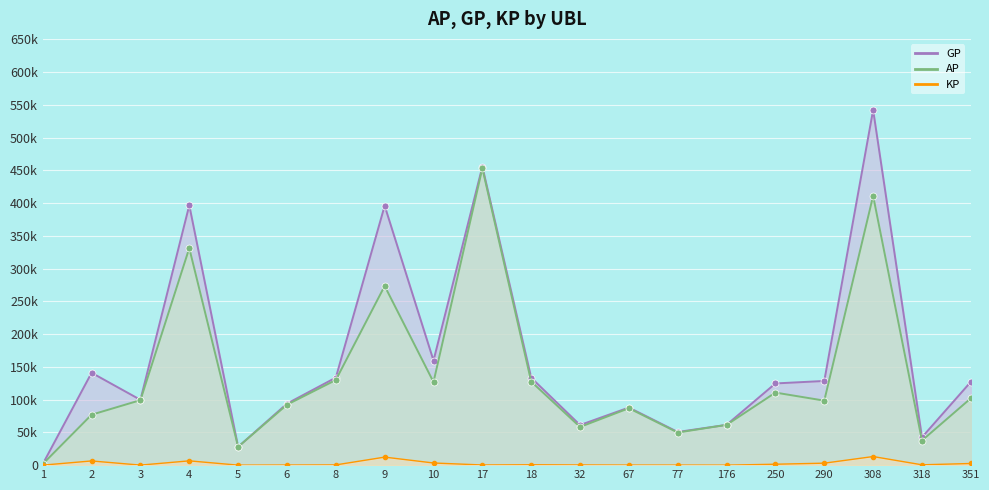

Which series has the largest range (max minus min)?

GP